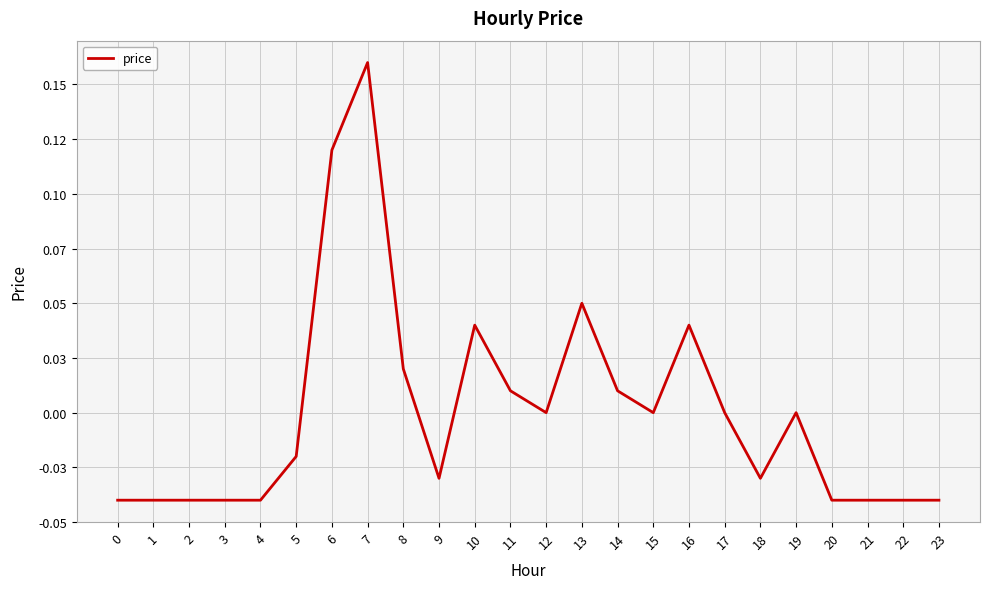

Is this an area chart (filled region under the line)?

No